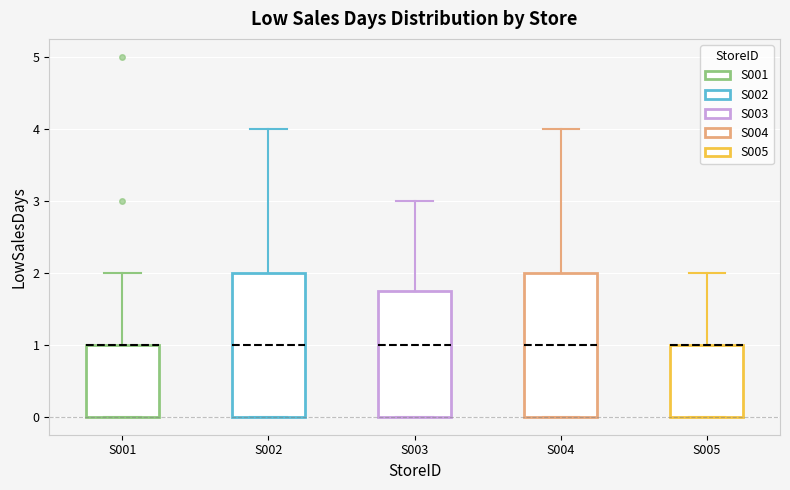

Reading left to right, read every box against the y-axis: the position of its median line, the range the box covers, and the ends of its whiskers. The values are not printed on the chart, so give them approximately, as read against the axis.

S001: median 1.0 (drawn on the box's upper edge), box 0.0 to 1.0, whiskers 0.0 to 2.0
S002: median 1.0, box 0.0 to 2.0, whiskers 0.0 to 4.0
S003: median 1.0, box 0.0 to 1.8, whiskers 0.0 to 3.0
S004: median 1.0, box 0.0 to 2.0, whiskers 0.0 to 4.0
S005: median 1.0 (drawn on the box's upper edge), box 0.0 to 1.0, whiskers 0.0 to 2.0